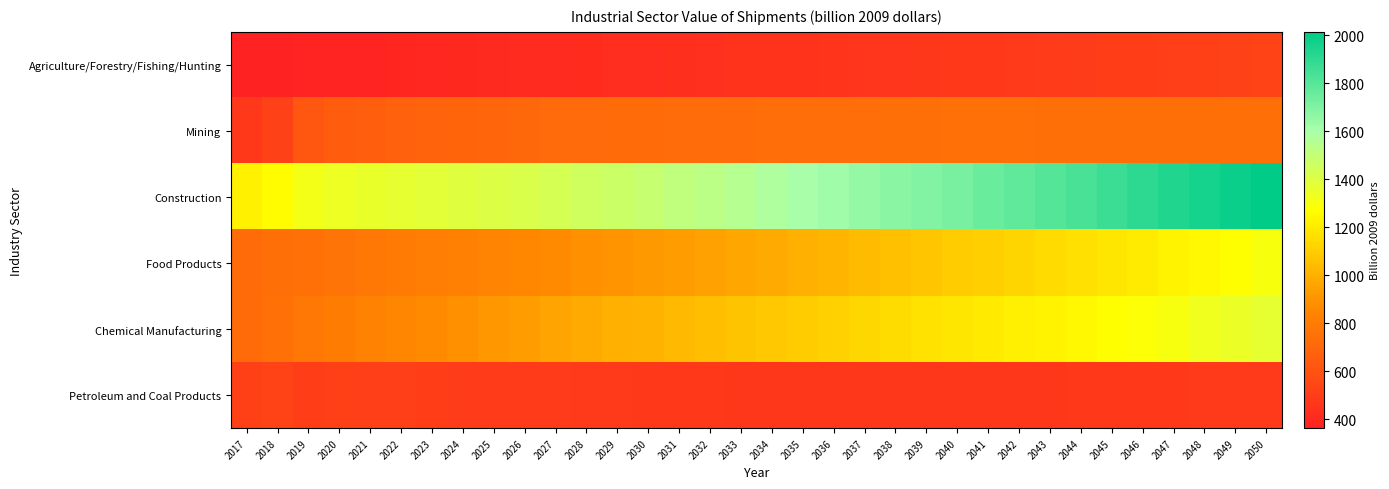

Rank the series at 2020 from highest to lowest value.

Construction, Chemical Manufacturing, Food Products, Mining, Petroleum and Coal Products, Agriculture/Forestry/Fishing/Hunting